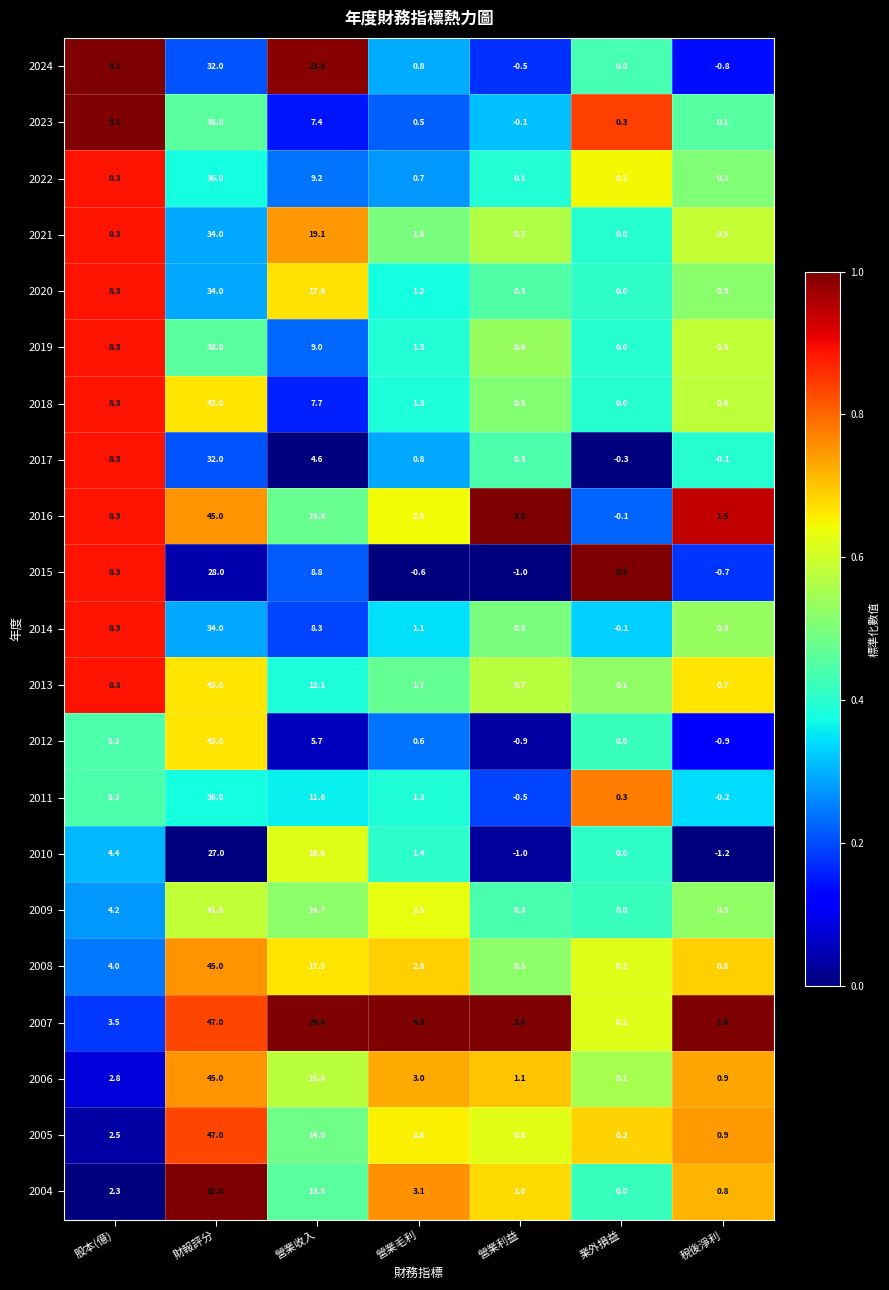

What is the sum of the 2019 values at 營業毛利 and 營業收入?

10.3